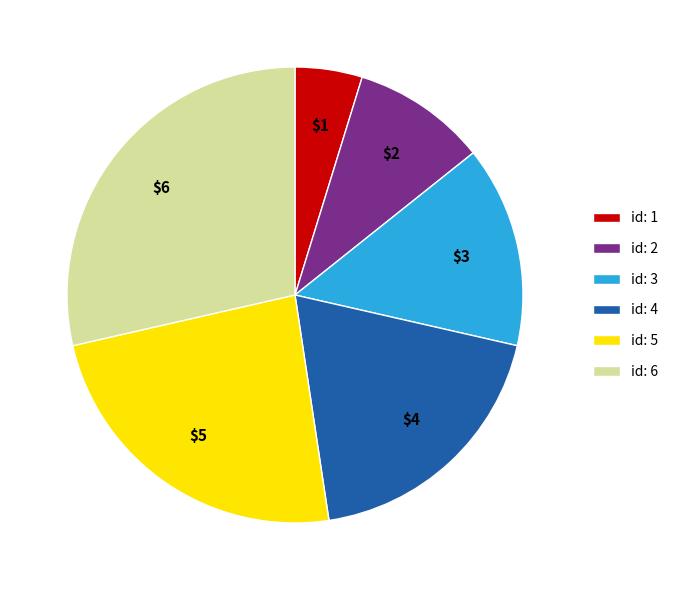

Does any single category account for the majority?

No